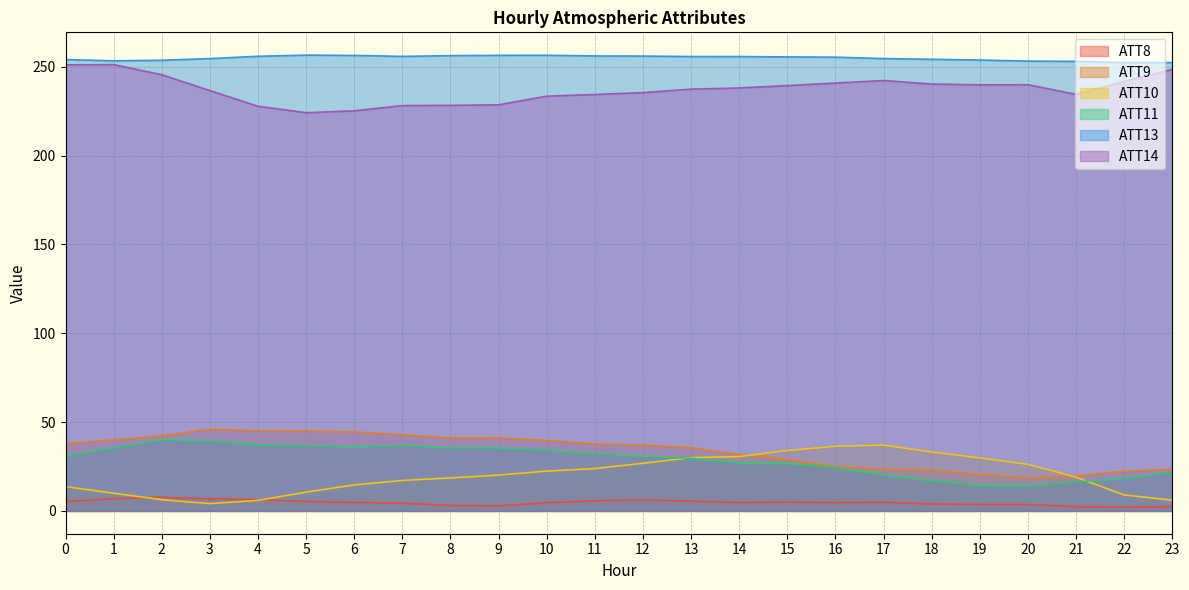

What is the value of the ATT9 point at the 16th from the left?

28.8